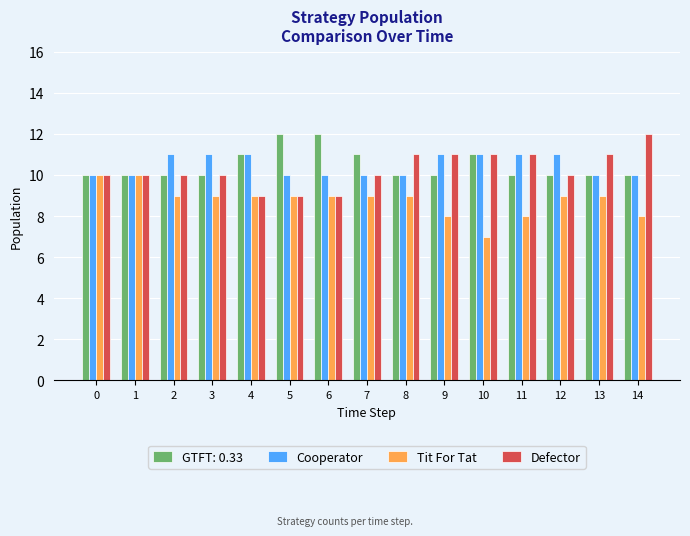

What is the greatest value displayed?

12